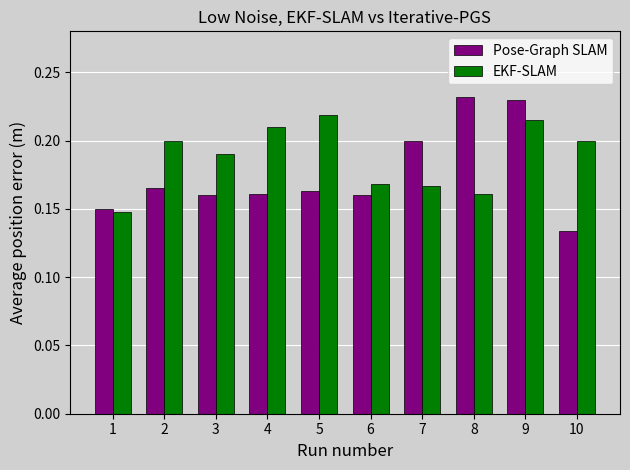

Is it true that EKF-SLAM equals 0.3 at 4?

False